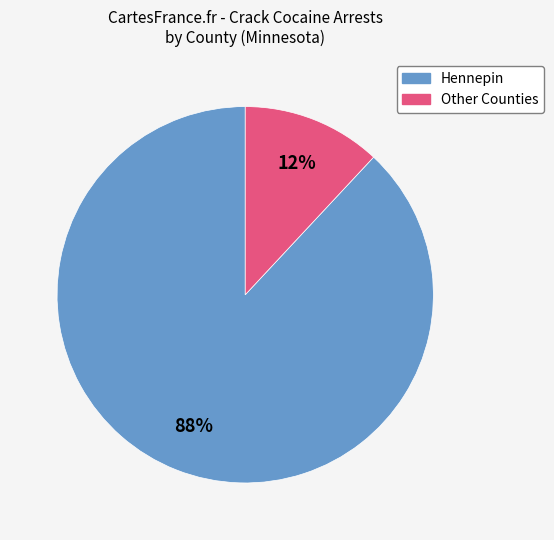

Is there a majority slice in this chart?

Yes